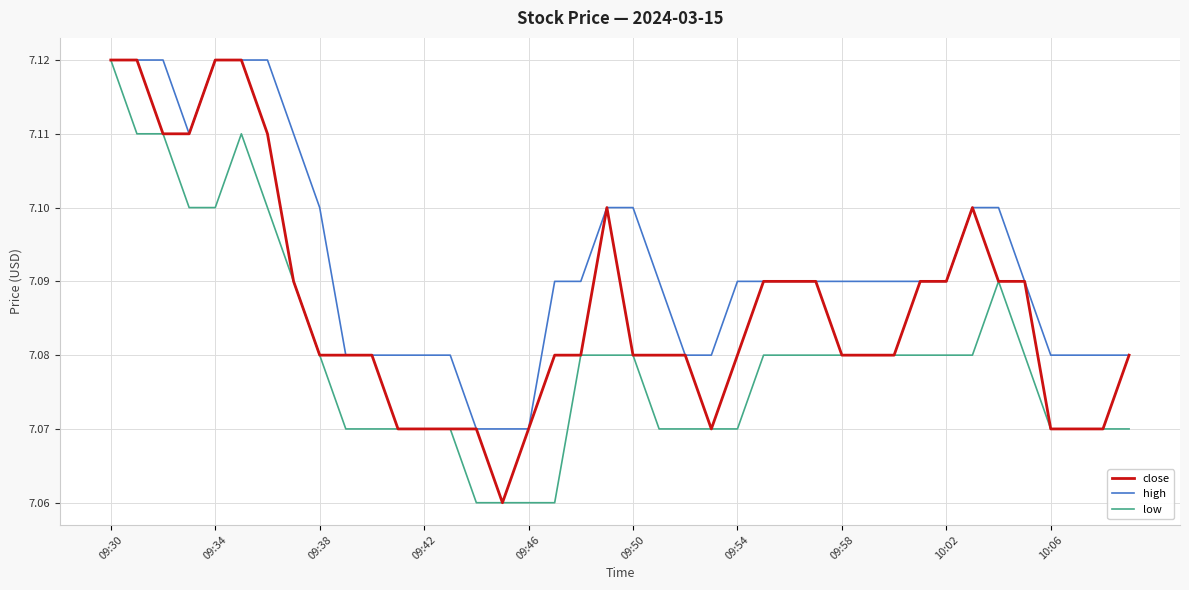

Which series has the largest total across all categories?

high